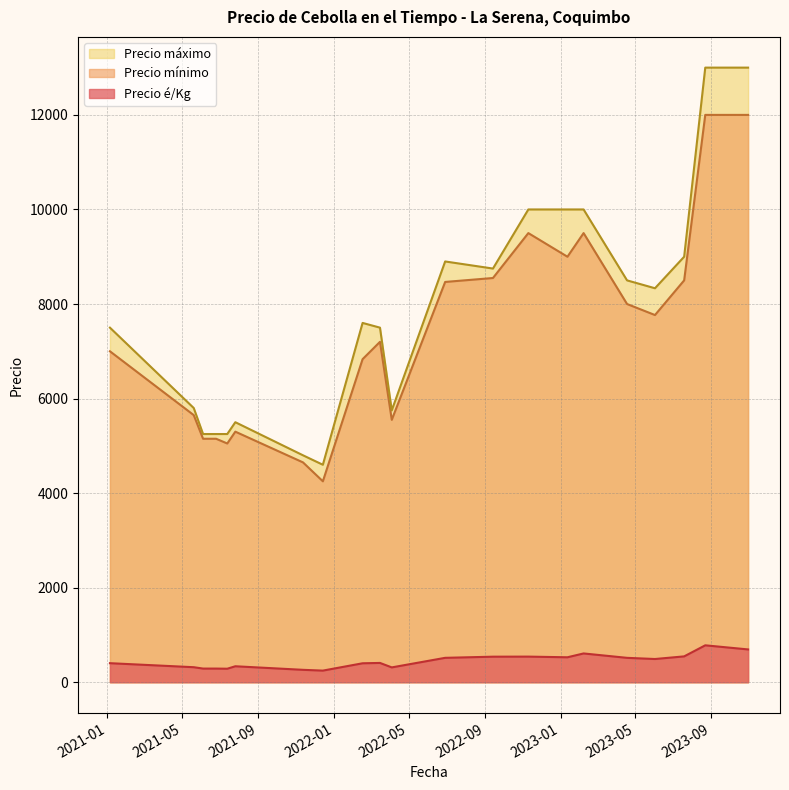

Which series has the widest spread of values?

Precio máximo